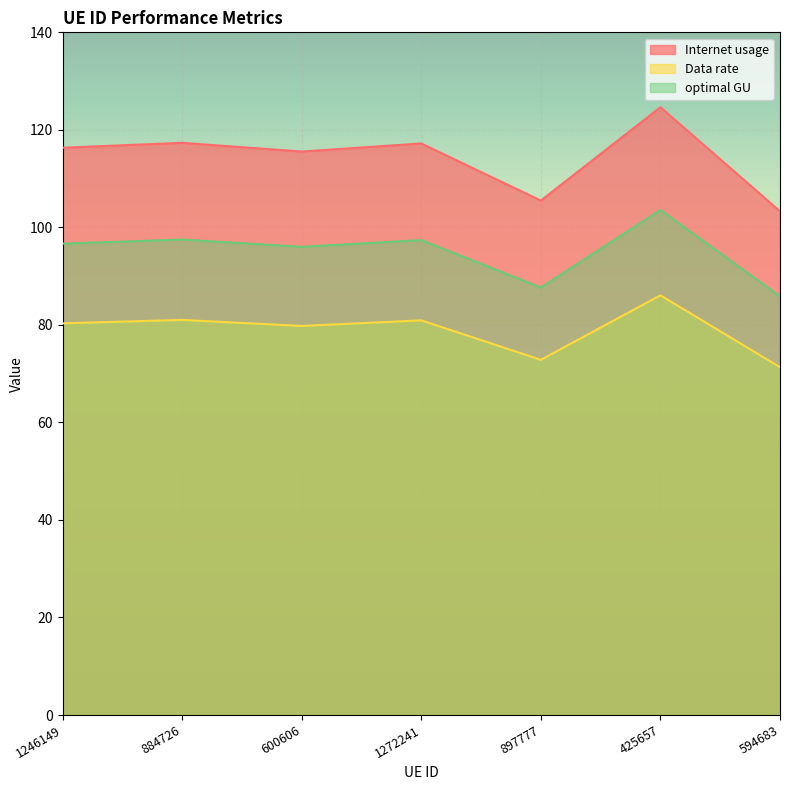

What is the average value of the Data rate series?

78.9